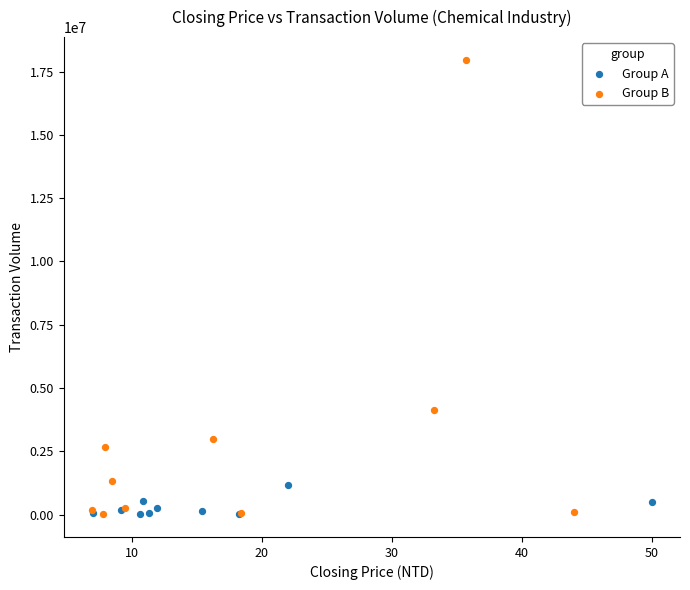

Which series contains the highest Y value?

Group B